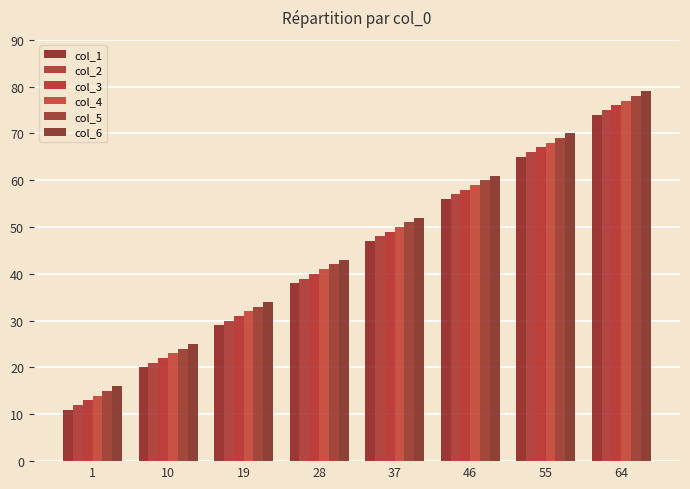

Which series has the widest spread of values?

col_1